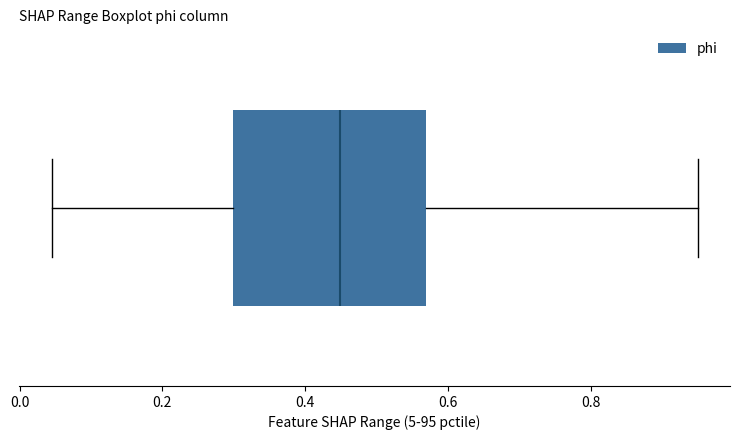

Read this box plot against the x-axis: the position of the median line, the range covered by the box, and the ends of both whiskers. The values are not printed on the chart, so give them approximately, as read against the axis.

median 0.44, box 0.30 to 0.56, whiskers 0.04 to 0.94